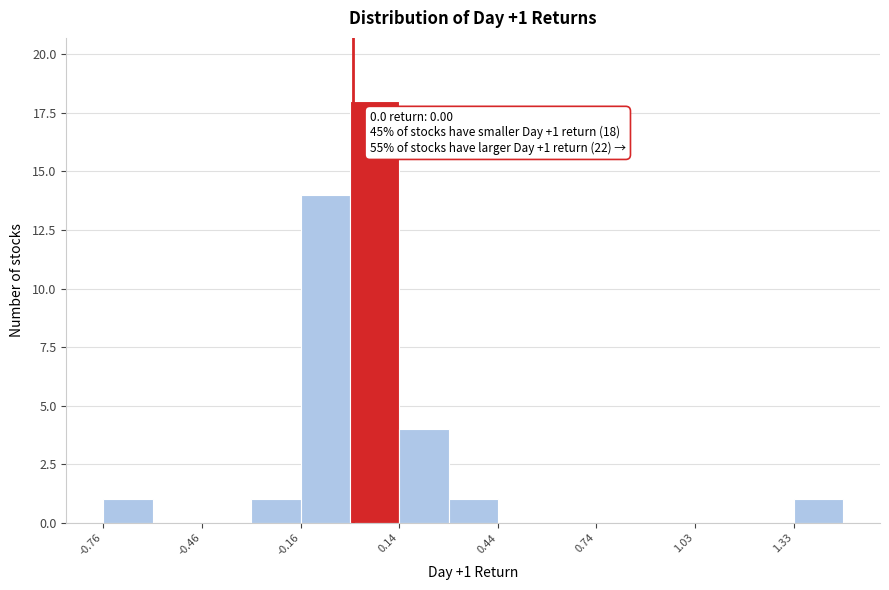

Read against the x-axis, roughly where is the centre of the tallest bar?

0.05